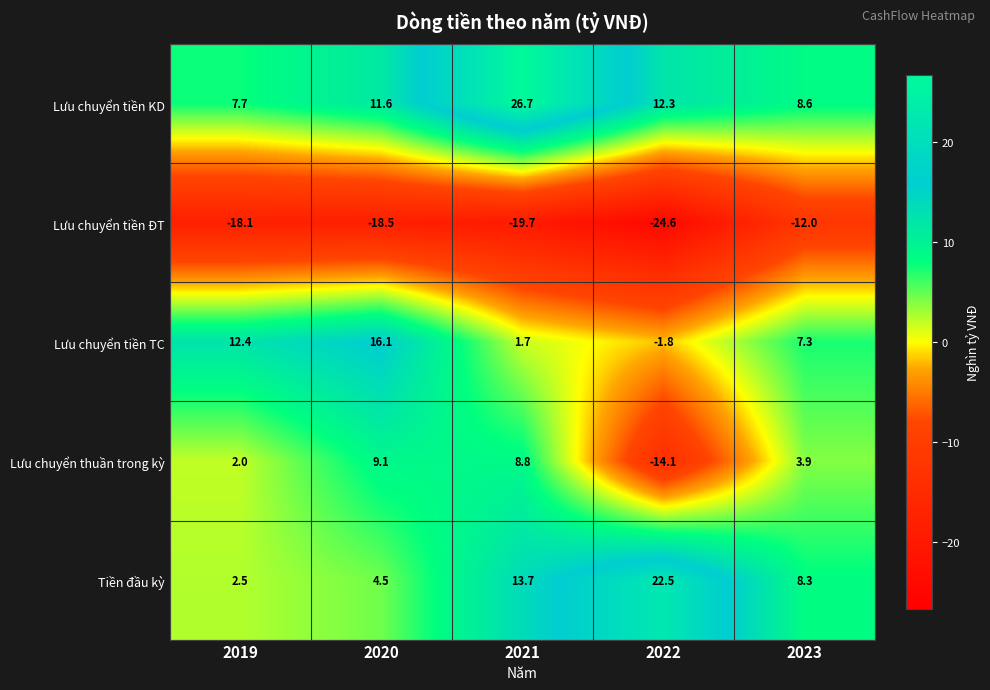

True or false: Lưu chuyển tiền ĐT has a value of -12.0 at 2023.

True